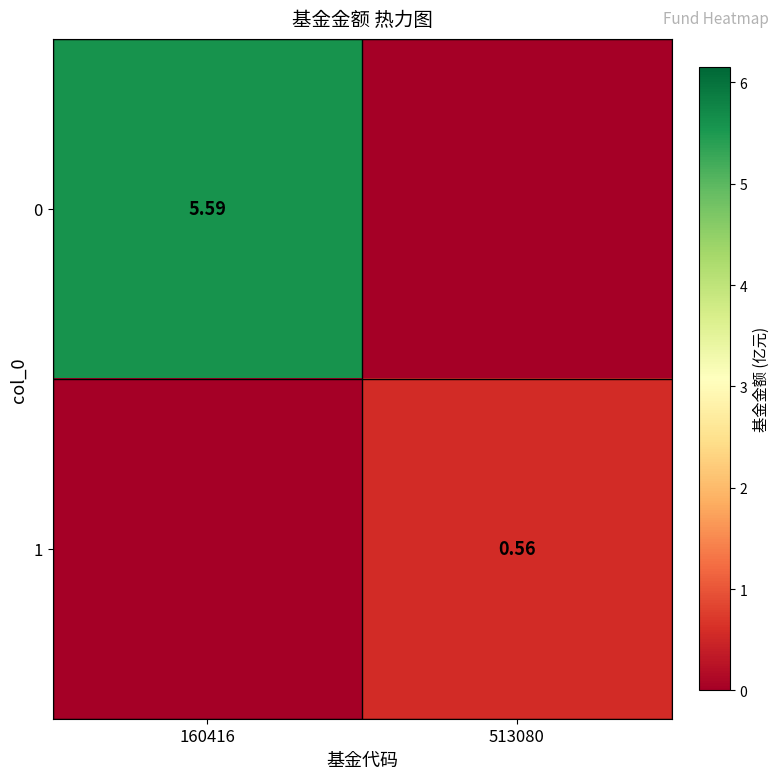

The 1 series shows 0.9 at 513080. True or false?

False